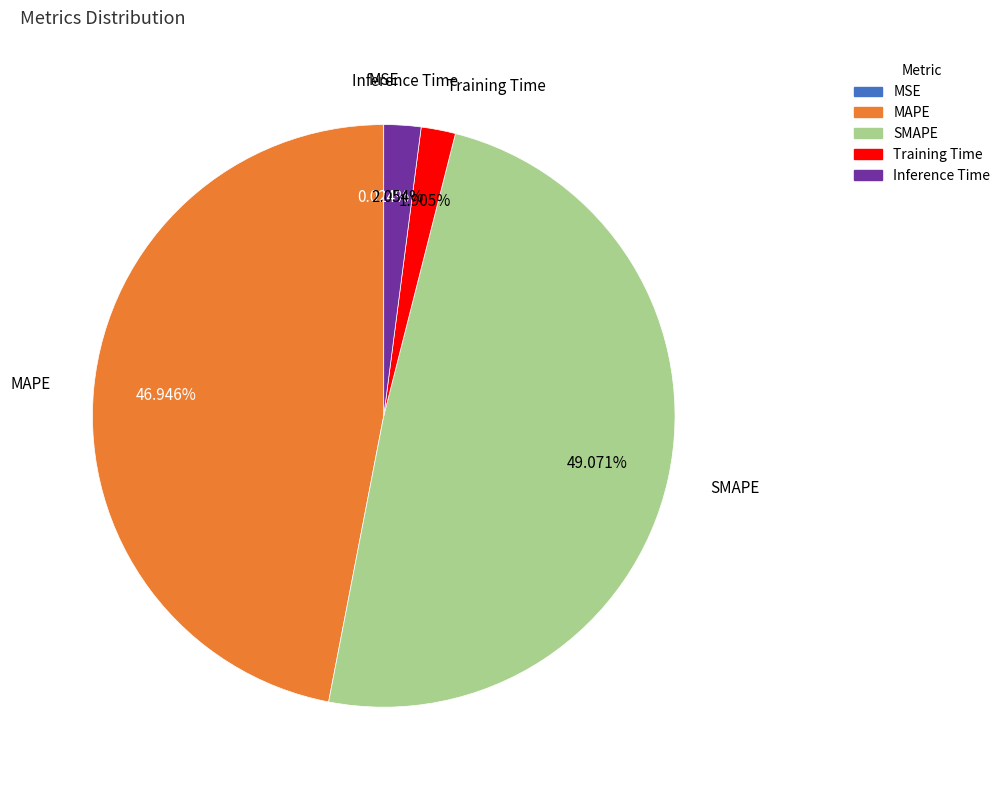

The SMAPE slice represents 35% of the pie. True or false?

False